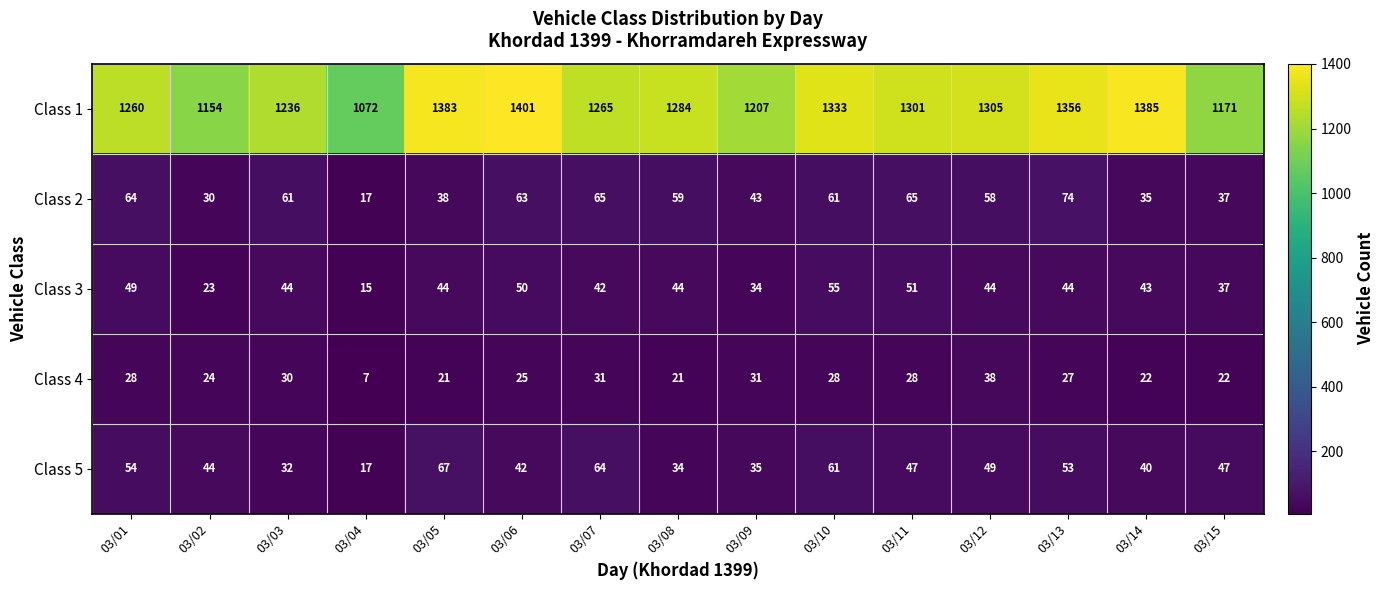

At which category is the sum across all series the highest?

03/06